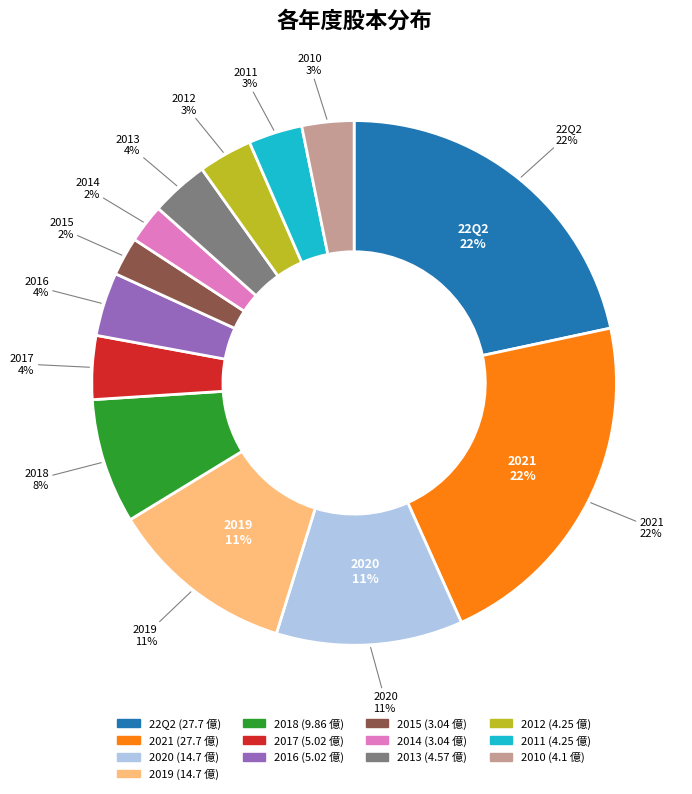

To the nearest percent, what is the average slice percentage?

8%